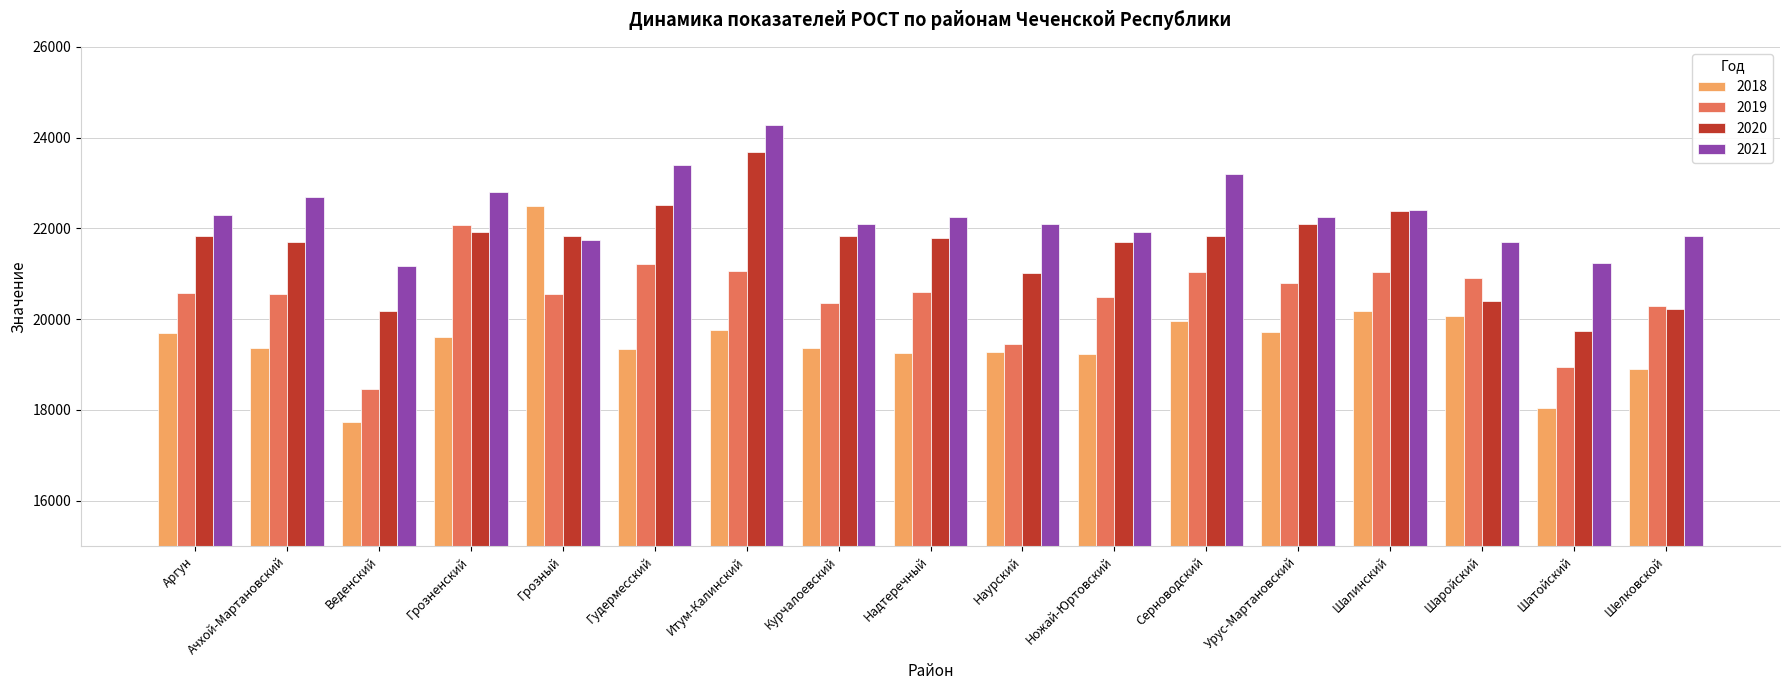

What value does the 2019 series have at Грозненский?

22079.0